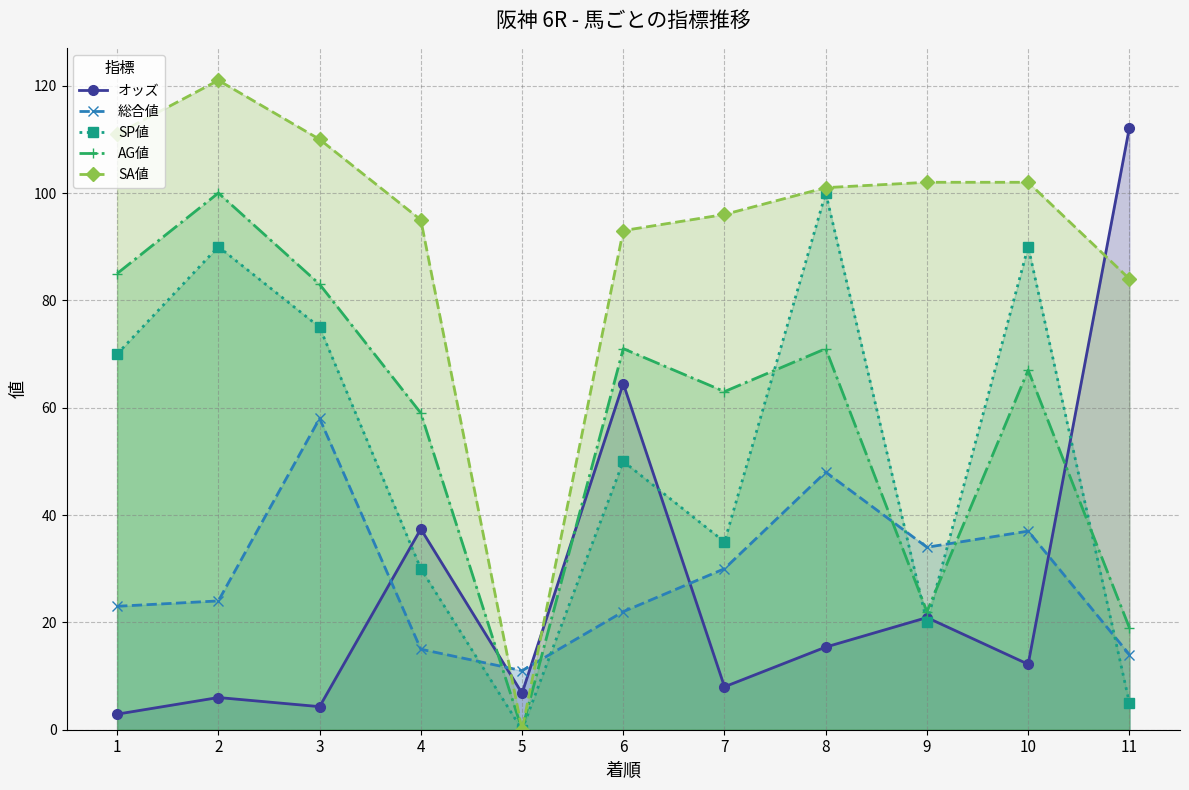

True or false: 総合値 and オッズ cross at least once.

True